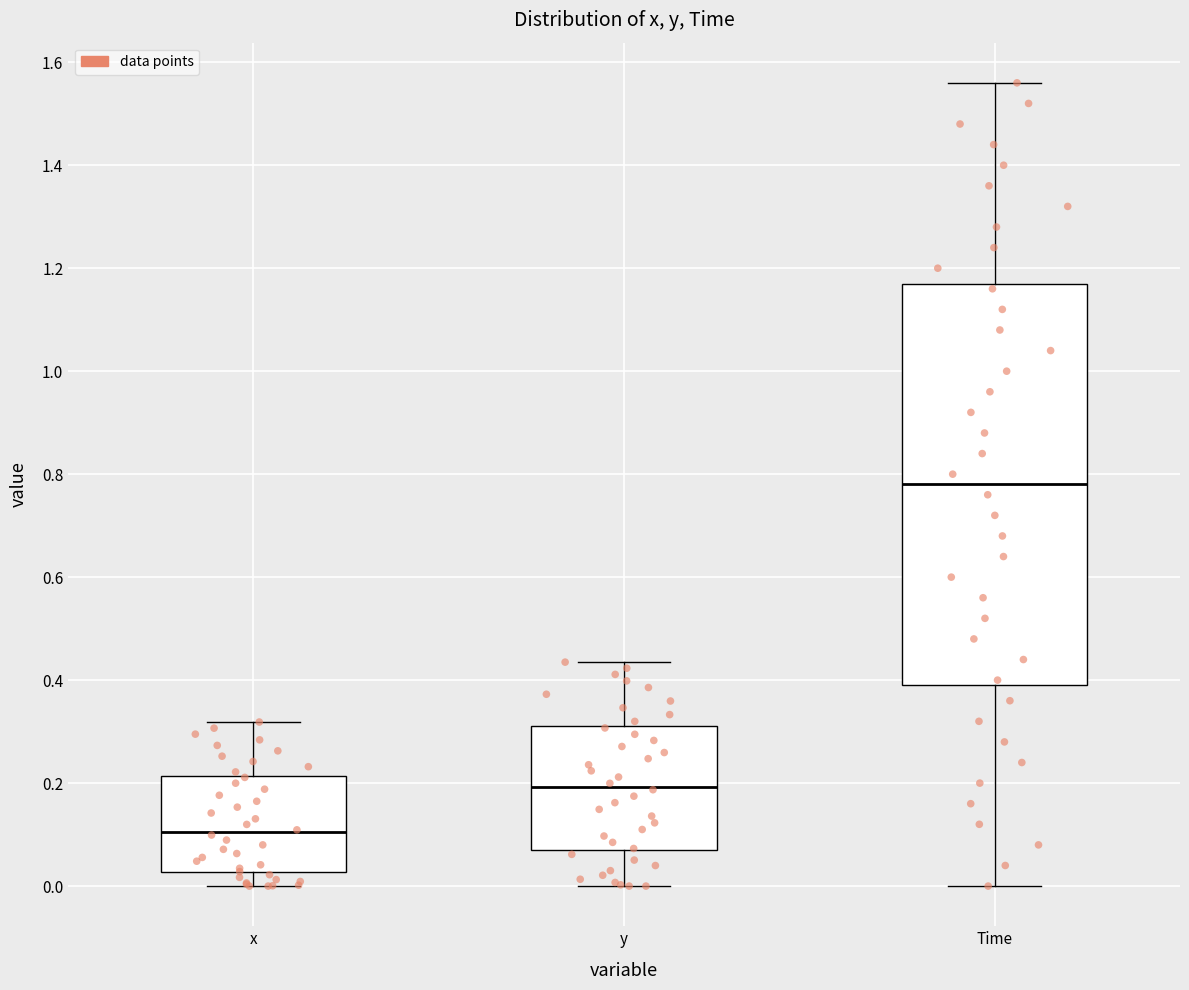

Which box is the tallest, from its lower edge to its upper edge?

Time